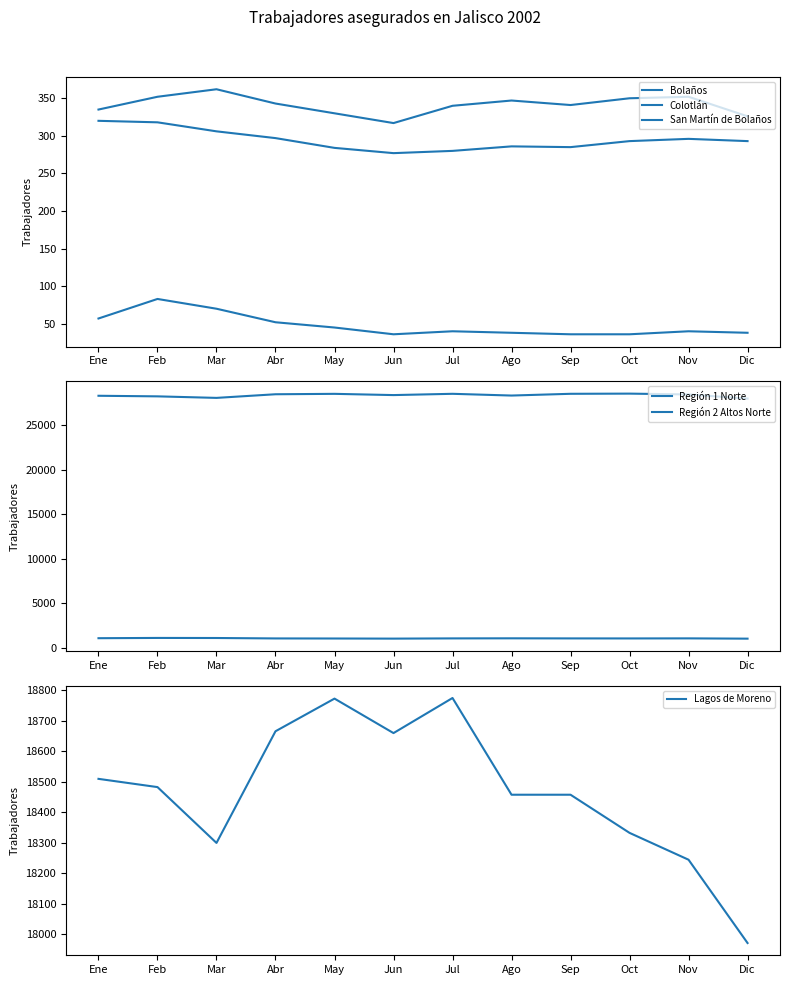

Reading right to left, what are all the values shown in this chart?

Bolaños: 38	40	36	36	38	40	36	45	52	70	83	57
Colotlán: 293	296	293	285	286	280	277	284	297	306	318	320
San Martín de Bolaños: 326	352	350	341	347	340	317	330	343	362	352	335
Región 1 Norte: 1031	1063	1055	1059	1069	1060	1035	1048	1056	1104	1112	1082
Región 2 Altos Norte: 27994	28456	28551	28531	28335	28530	28387	28526	28480	28072	28244	28310
Lagos de Moreno: 17972	18245	18333	18458	18458	18775	18660	18773	18666	18300	18483	18510